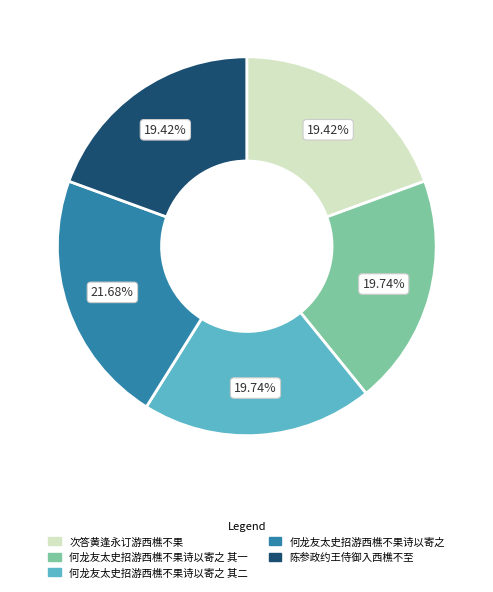

To the nearest percent, what is the difference between the largest and smallest slice percentages?

2%